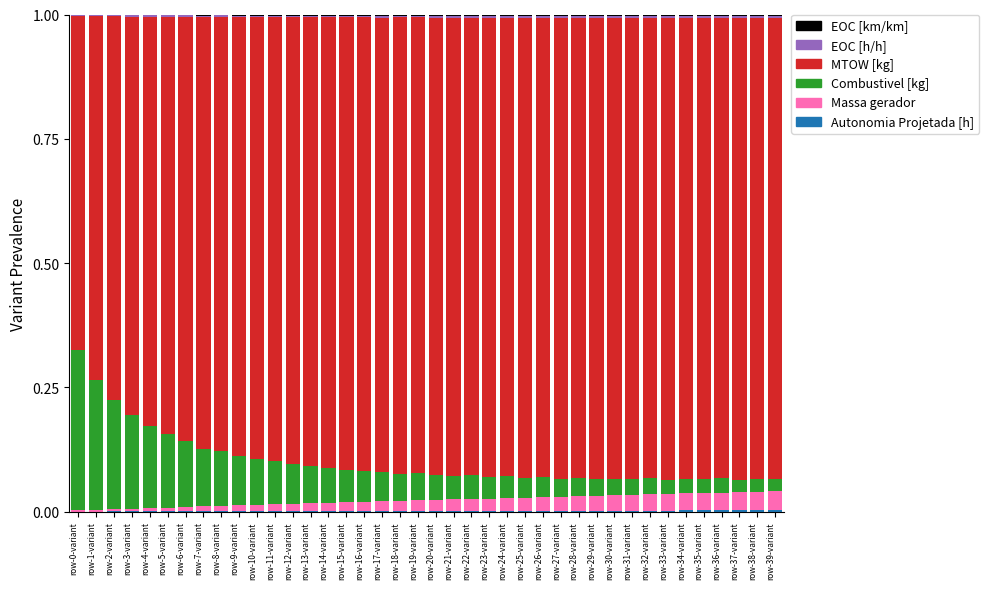

Which series has the largest range (max minus min)?

Massa gerador